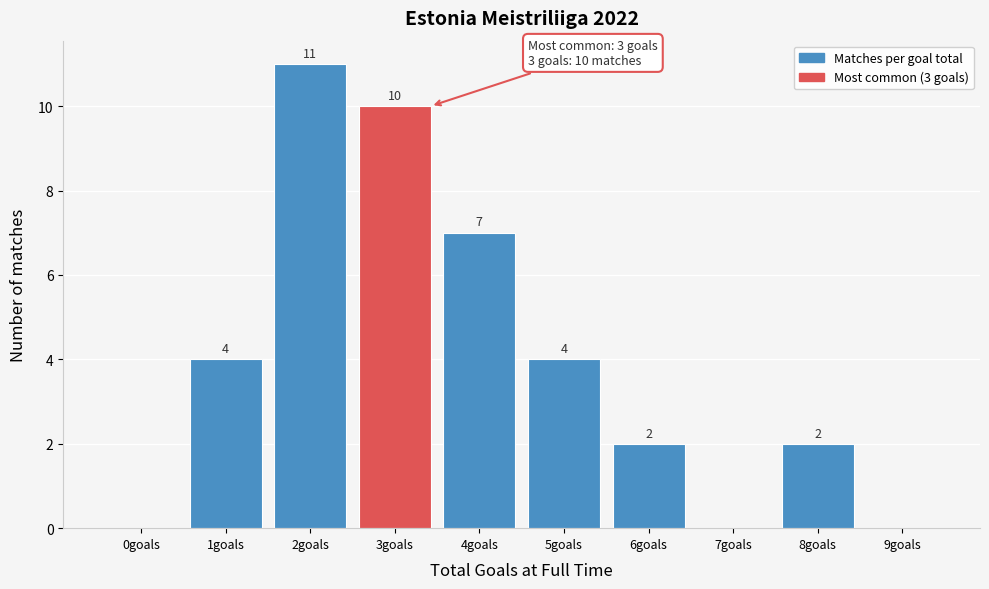

Reading left to right, list all the values displayed in this chart.

0goals=0	1goals=4	2goals=11	3goals=10	4goals=7	5goals=4	6goals=2	7goals=0	8goals=2	9goals=0